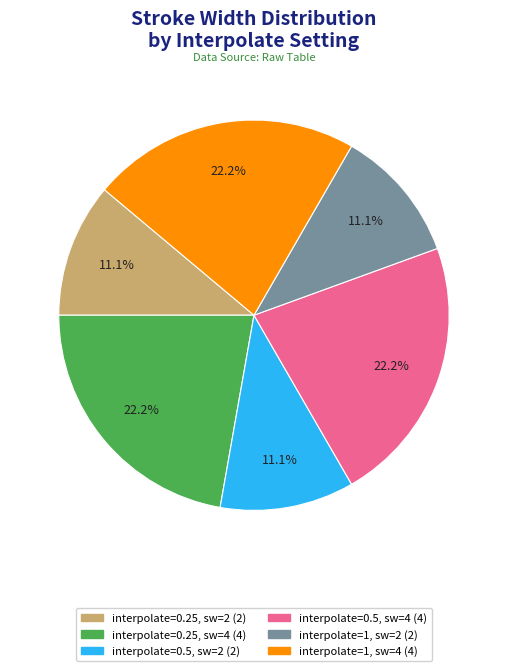

Is there a majority slice in this chart?

No